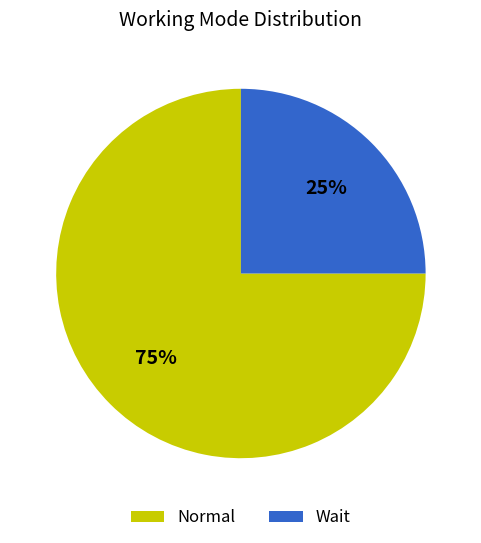

What is the majority slice?

Normal